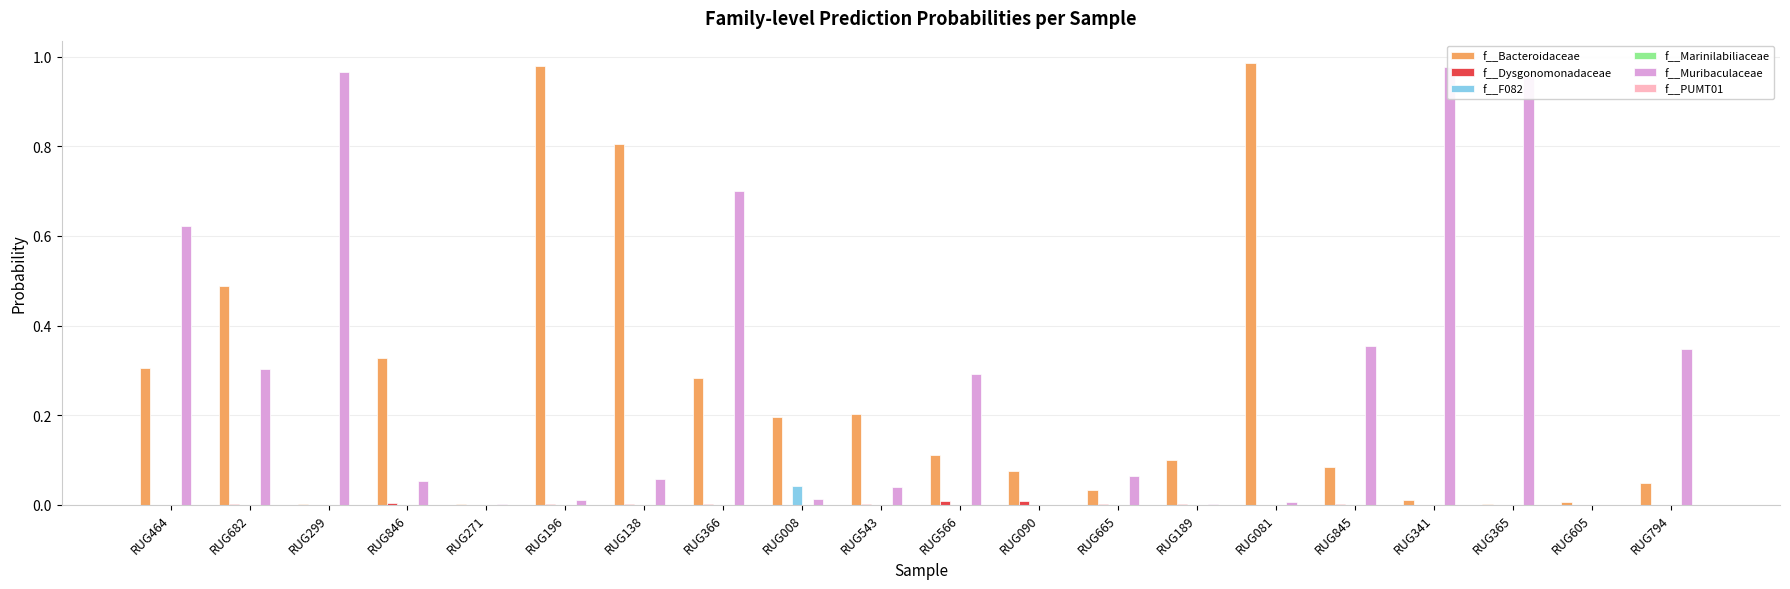

What is the label of the 4th bar from the right?

RUG341